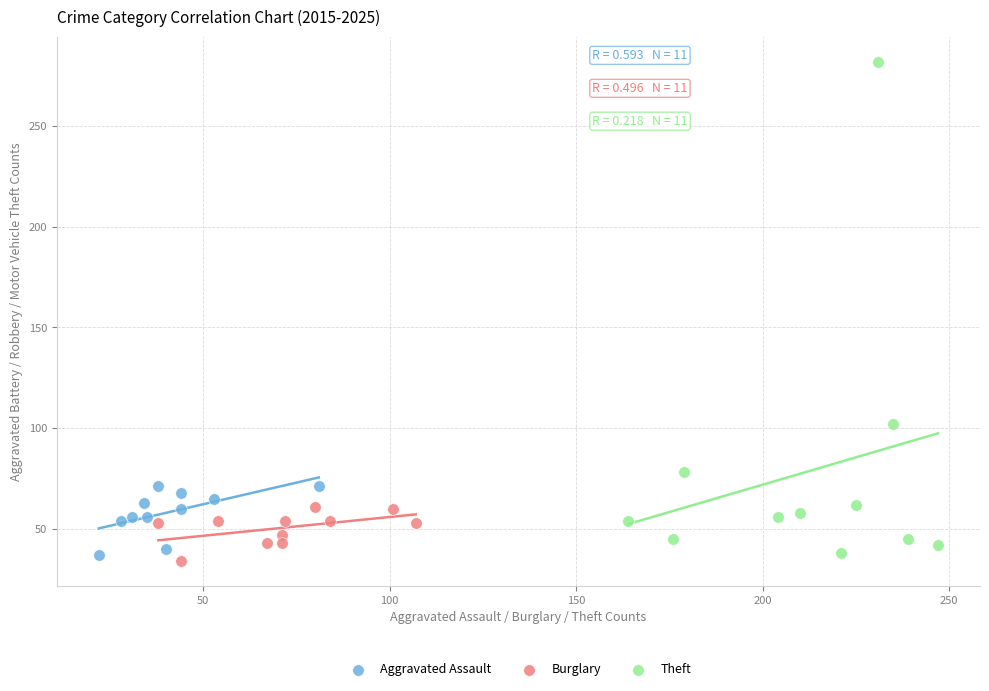

Which series reaches the maximum Y coordinate?

Theft